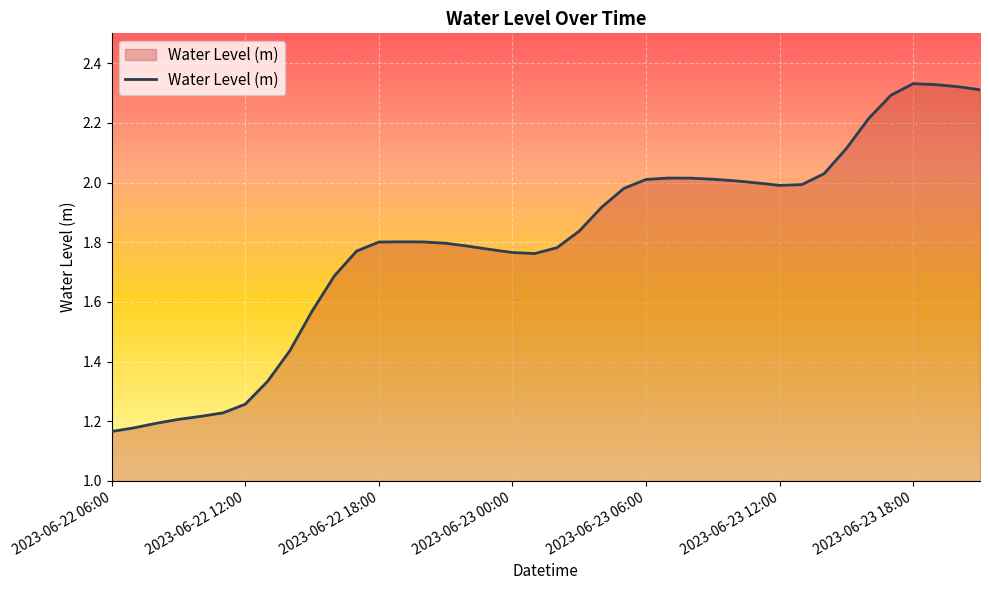

Is this an area chart (filled region under the line)?

Yes